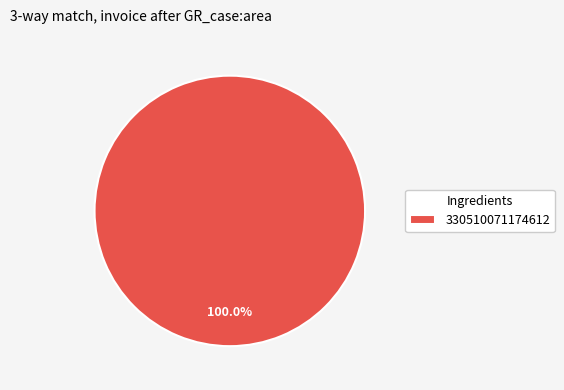

Which slice represents more than half of the pie?

330510071174612